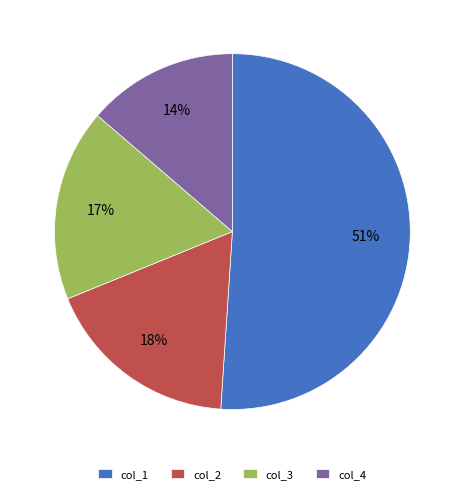

How many segments does this pie chart have?

4